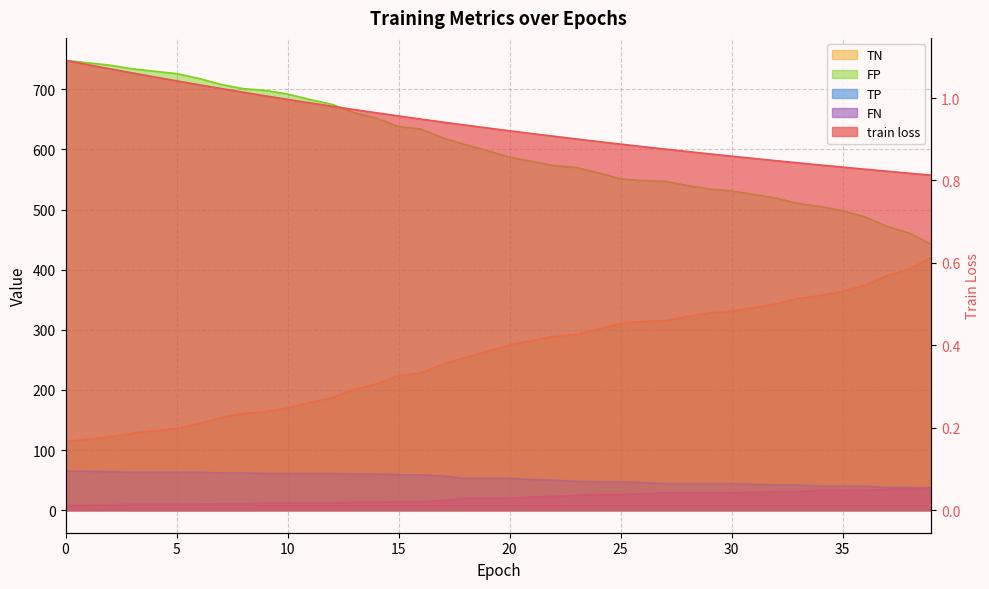

What is the total value across all series at 6?

936.0